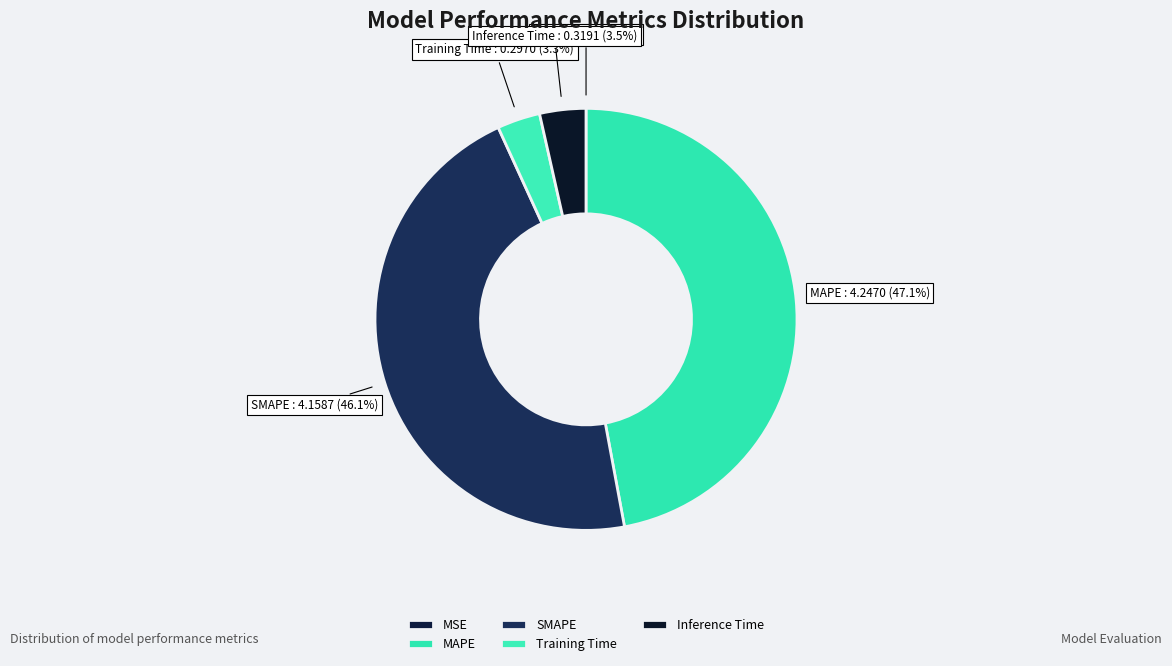

What percentage is NOT represented by Inference Time?

96.5%